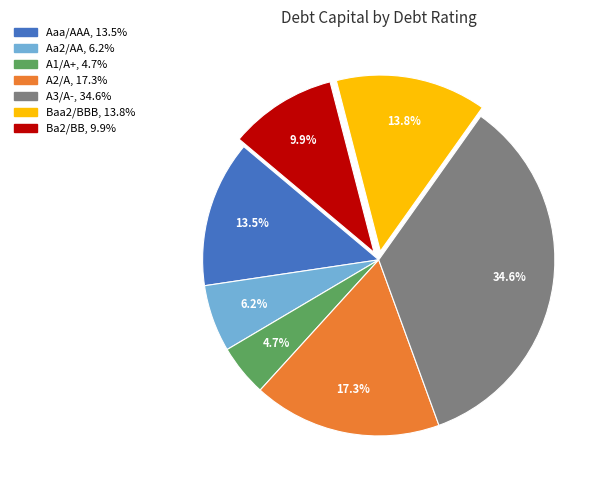

How many slices are in this pie chart?

7